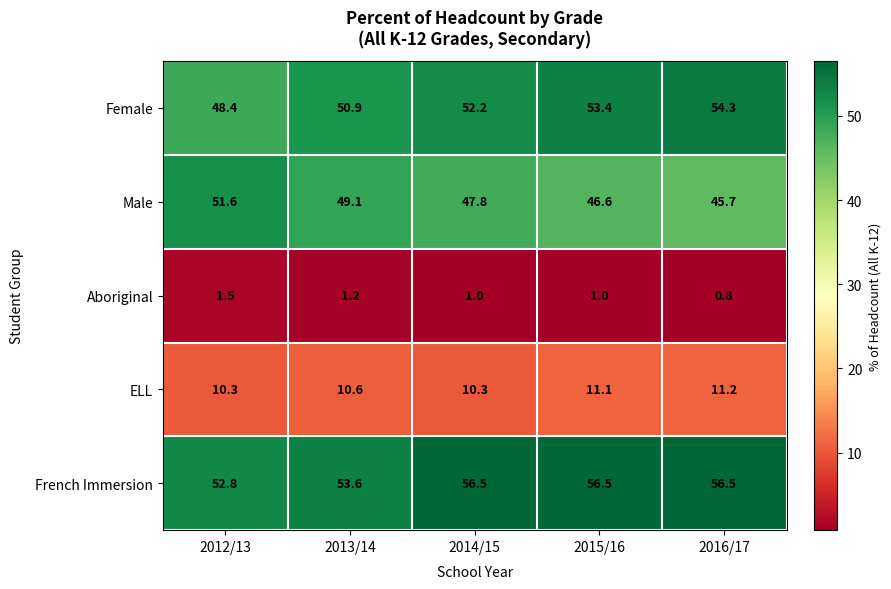

List the series in order of their peak value, highest first.

French Immersion, Female, Male, ELL, Aboriginal